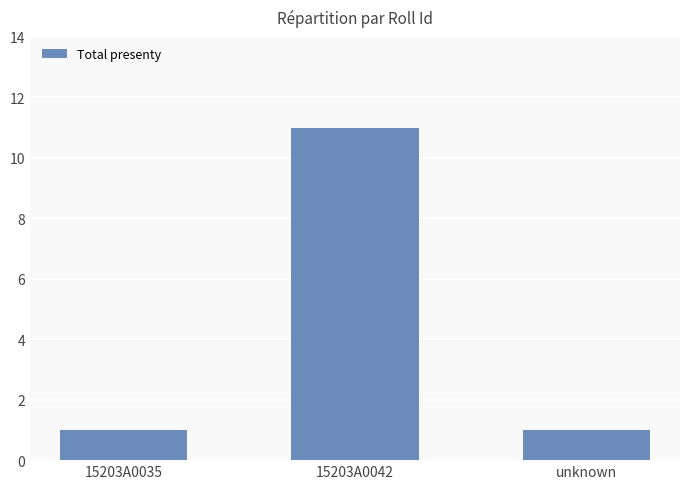

What position from the left is 15203A0042?

2